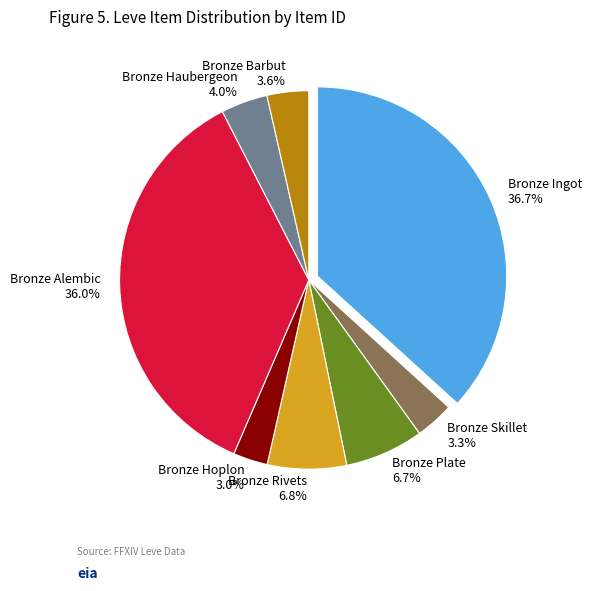

How many slices are in this pie chart?

8